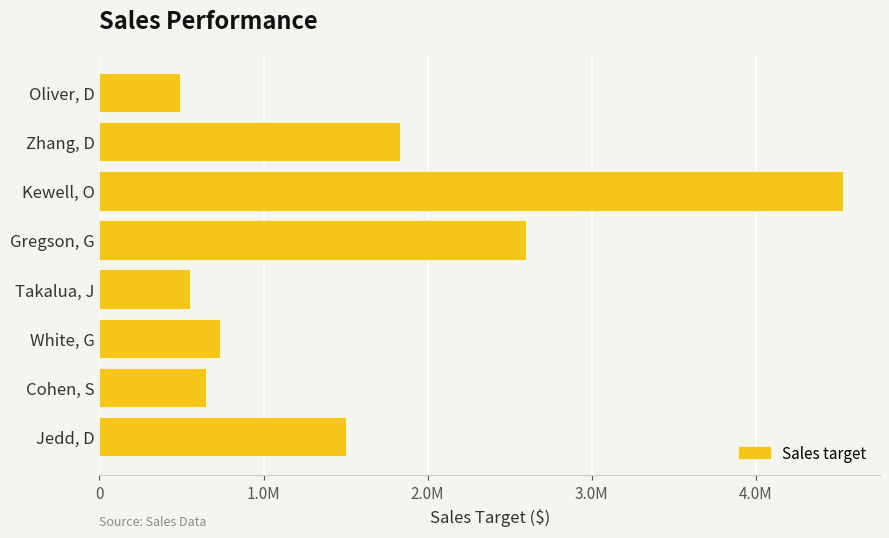

Does the chart contain any negative values?

No